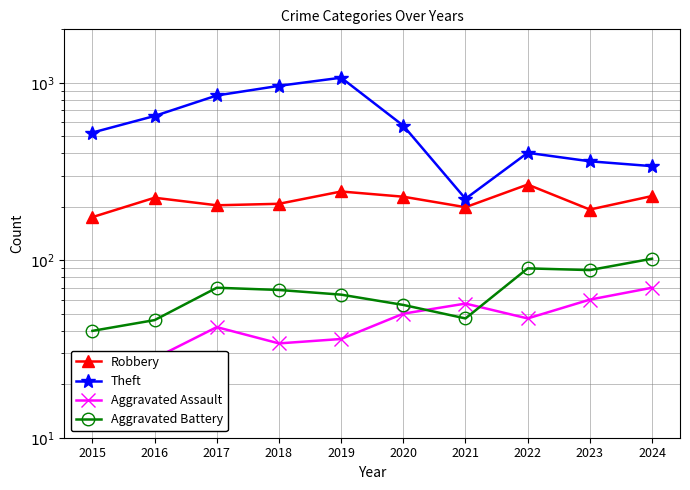

Between 2024 and 2022, which is larger?

2022